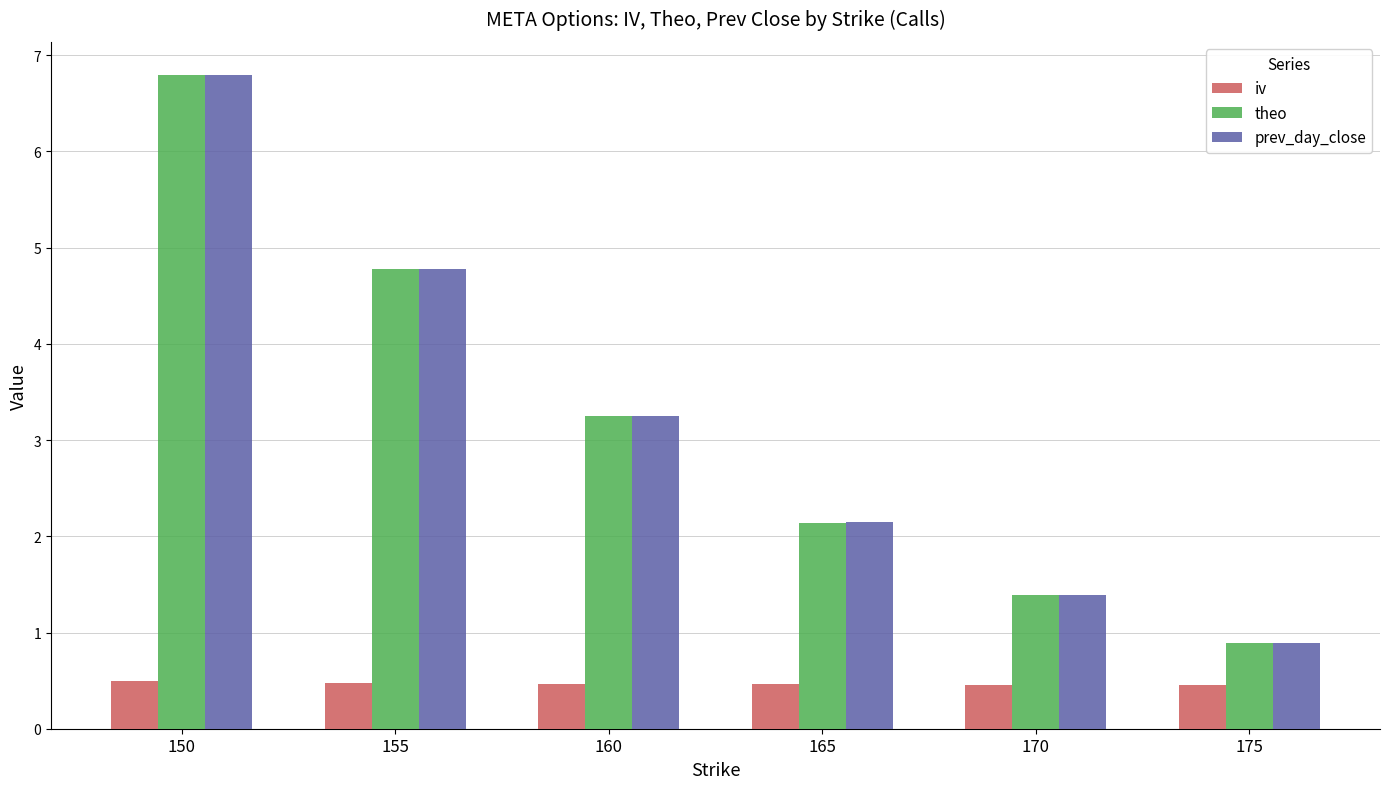

The value of iv at 175 is 0.8. True or false?

False